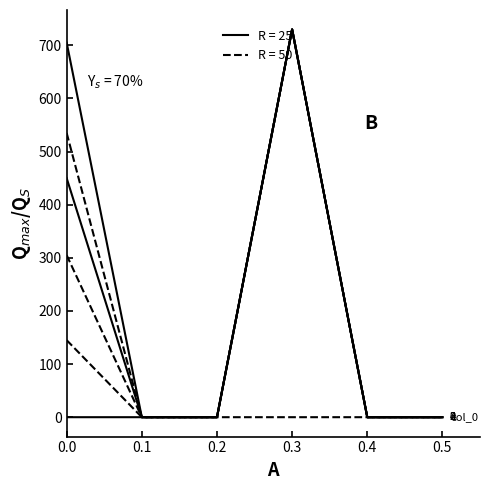

How many lines are shown in the chart?

6